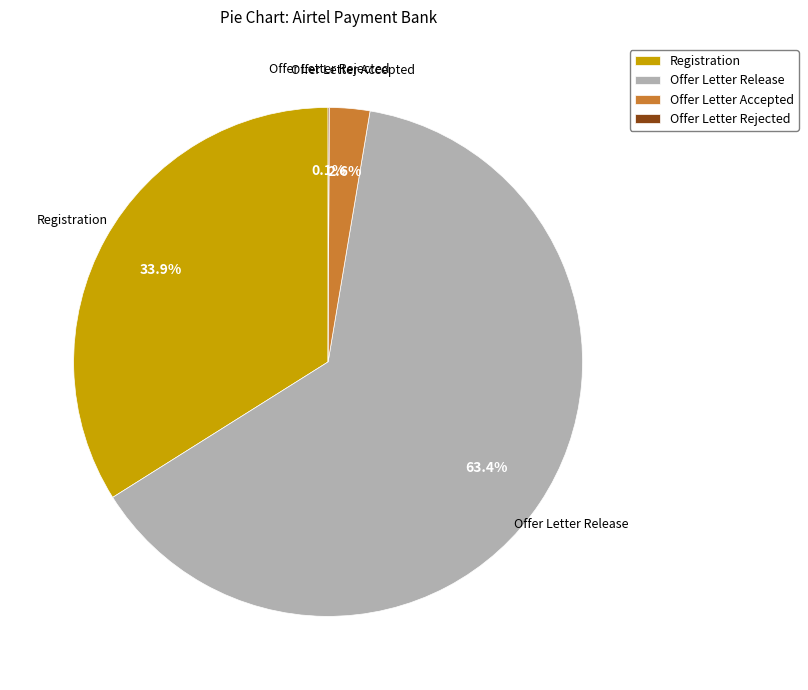

What portion of the pie excludes Registration?

66.1%